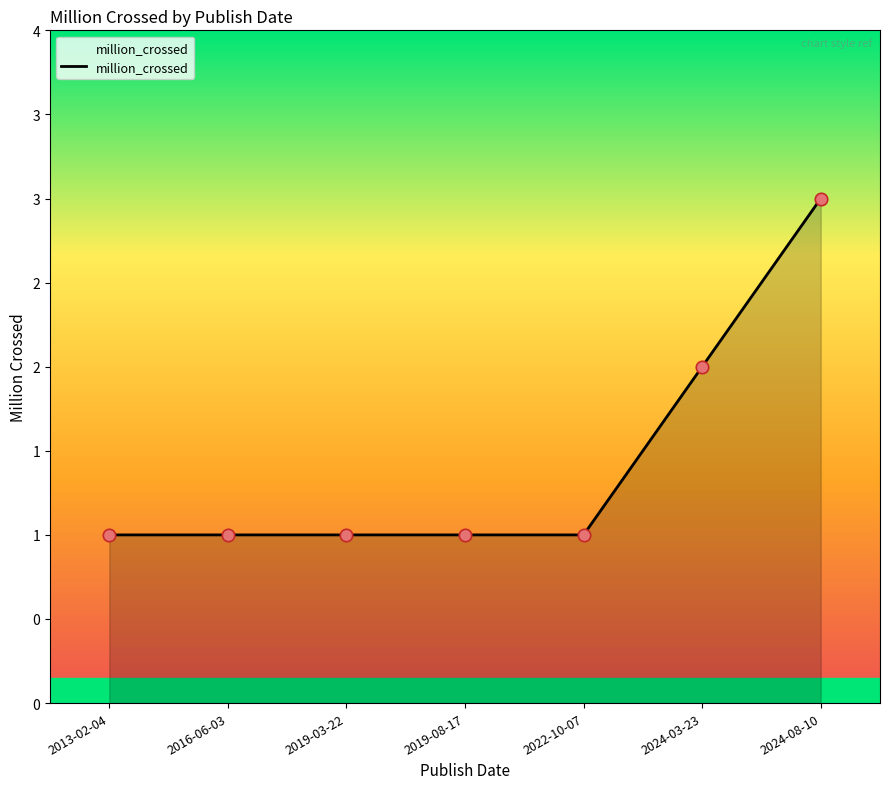

What is the change in value from 2013-02-04 to 2024-08-10?

+2